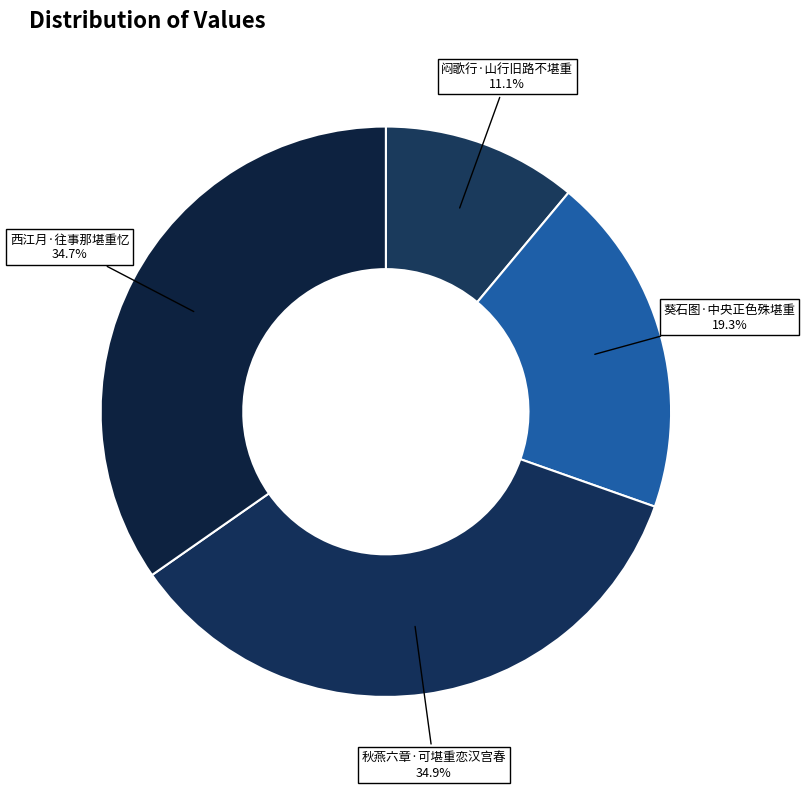

Is it true that 闷歌行·山行旧路不堪重 is 3% of the pie?

False